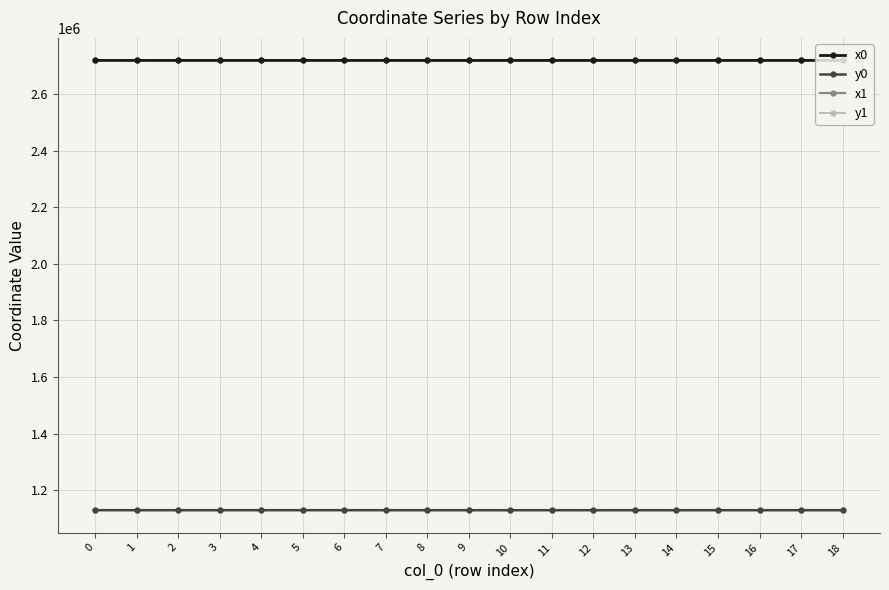

What is the lowest value of the x1 series?

2718807.5